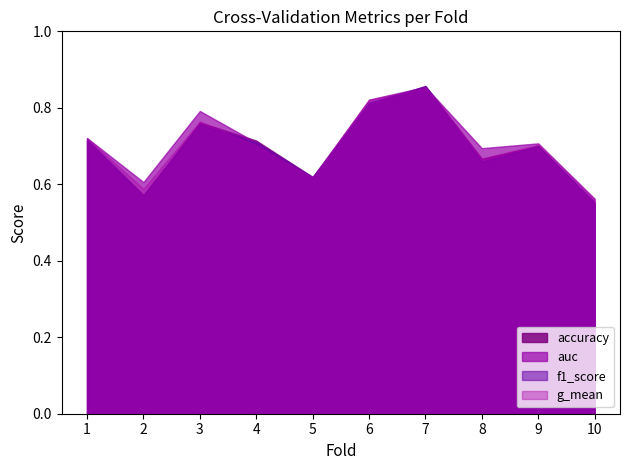

What is the value of the accuracy point at the 10th from the left?

0.6